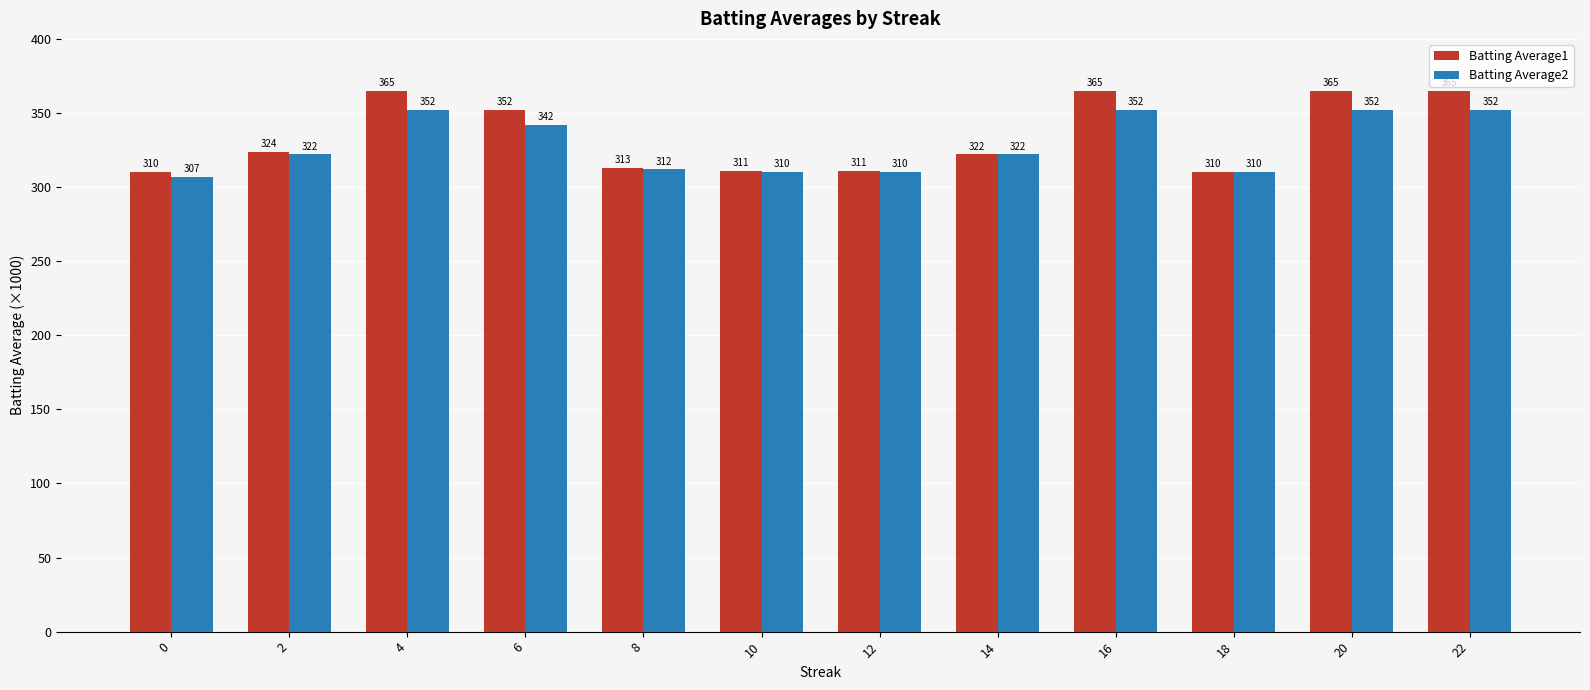

What is the sum of all Batting Average2 values?

3943